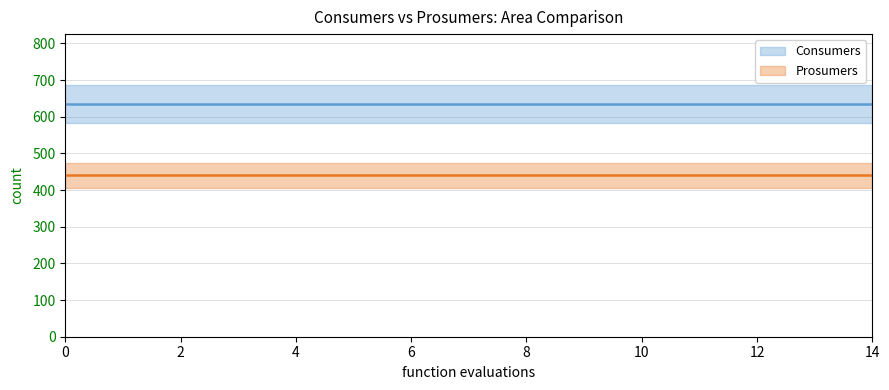

Which series has the largest total across all categories?

Consumers